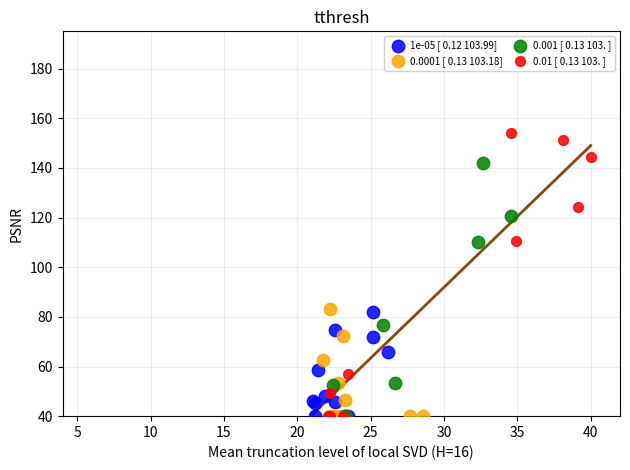

Which series contains the highest Y value?

0.01 [ 0.13 103. ]